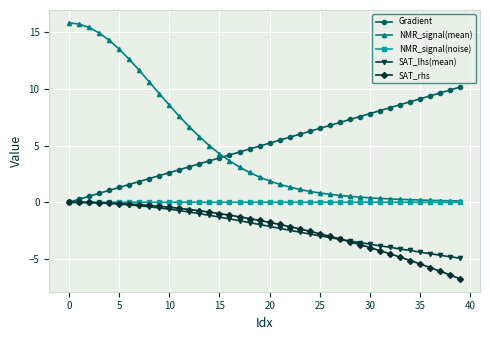

Which series has the largest range (max minus min)?

NMR_signal(mean)